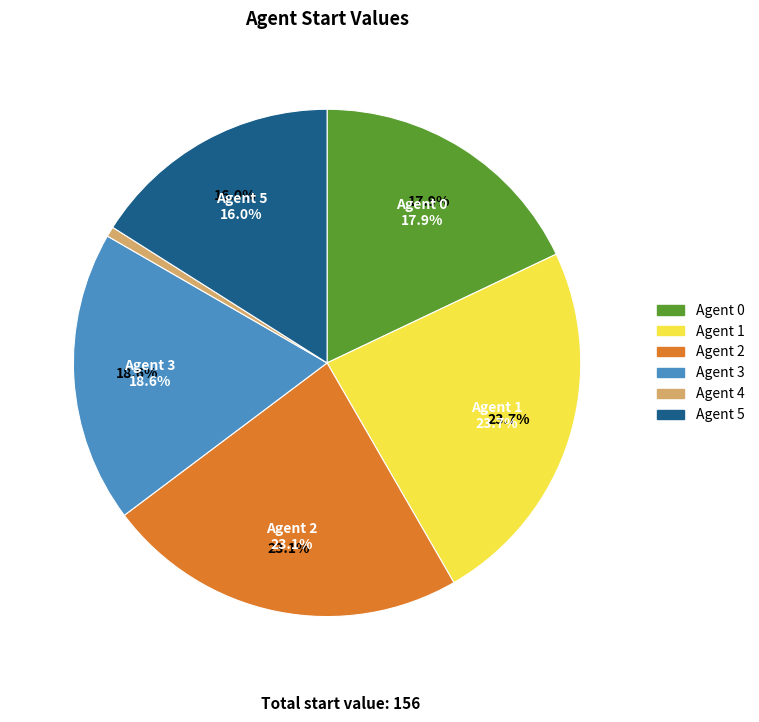

Count the number of slices in the pie.

6